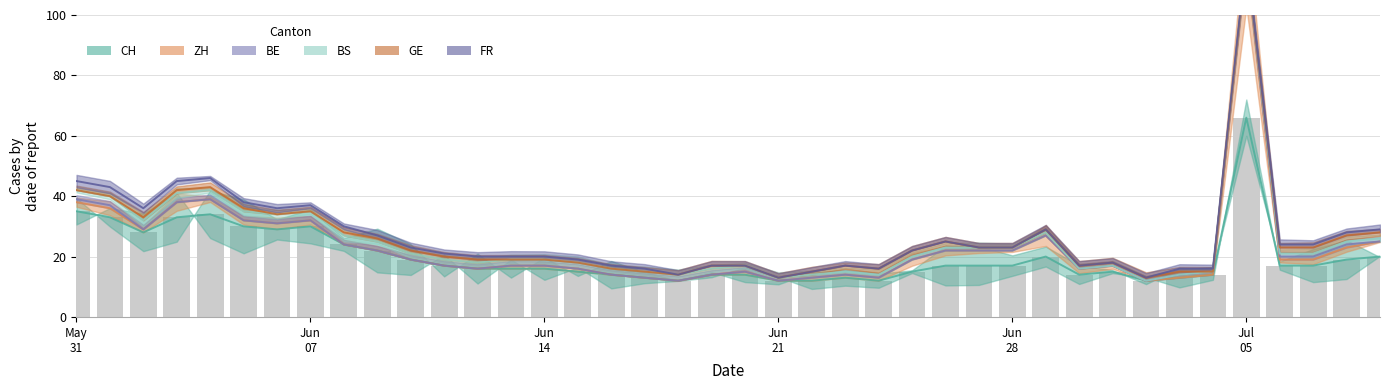

List the series in order of their peak value, lowest first.

CH, ZH, BE, BS, GE, FR